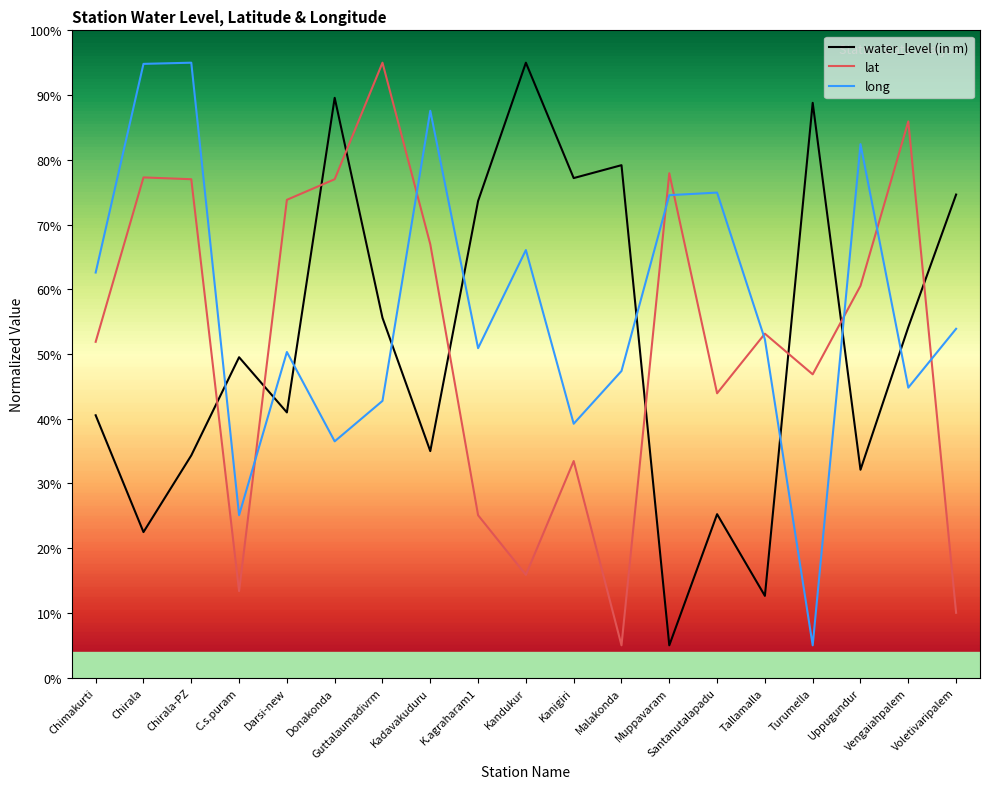

Which series has the largest total across all categories?

long